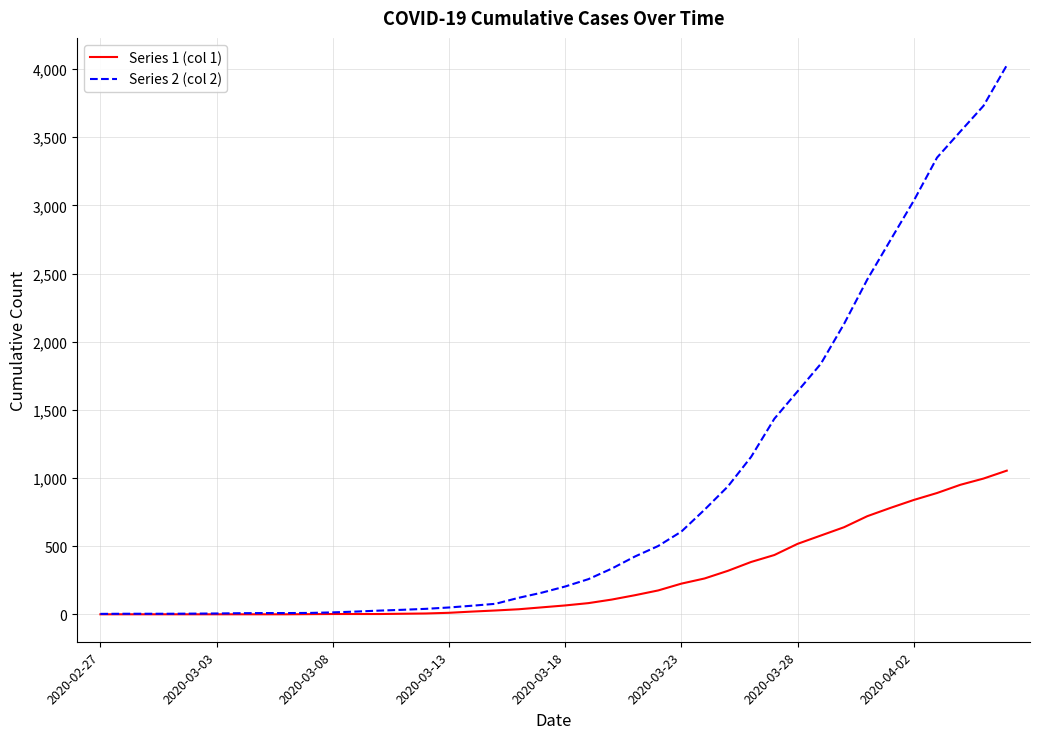

Which series has the widest spread of values?

Series 2 (col 2)